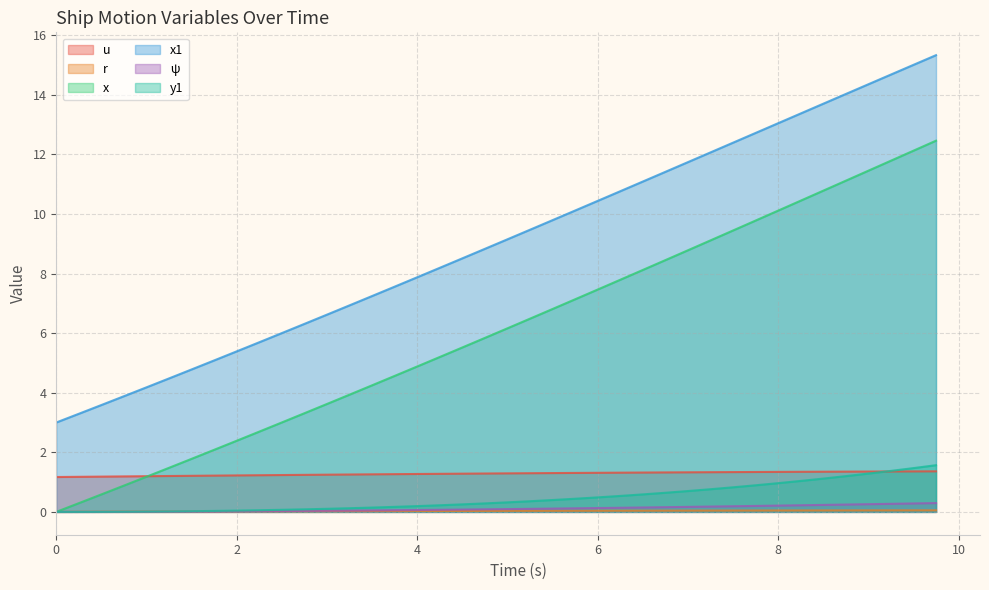

Which series has the largest range (max minus min)?

x